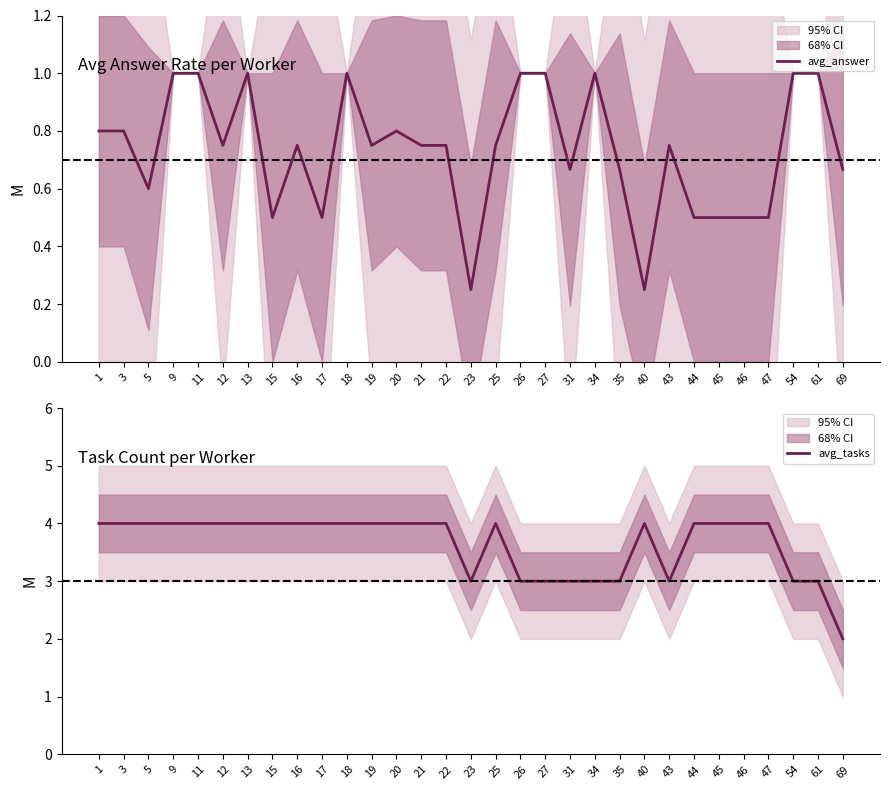

Reading left to right, extract all data points from this chart.

avg_answer: 1=0.8	3=0.8	5=0.6	9=1.0	11=1.0	12=0.8	13=1.0	15=0.5	16=0.8	17=0.5	18=1.0	19=0.8	20=0.8	21=0.8	22=0.8	23=0.2	25=0.8	26=1.0	27=1.0	31=0.7	34=1.0	35=0.7	40=0.2	43=0.8	44=0.5	45=0.5	46=0.5	47=0.5	54=1.0	61=1.0	69=0.7
avg_tasks: 1=4.0	3=4.0	5=4.0	9=4.0	11=4.0	12=4.0	13=4.0	15=4.0	16=4.0	17=4.0	18=4.0	19=4.0	20=4.0	21=4.0	22=4.0	23=3.0	25=4.0	26=3.0	27=3.0	31=3.0	34=3.0	35=3.0	40=4.0	43=3.0	44=4.0	45=4.0	46=4.0	47=4.0	54=3.0	61=3.0	69=2.0